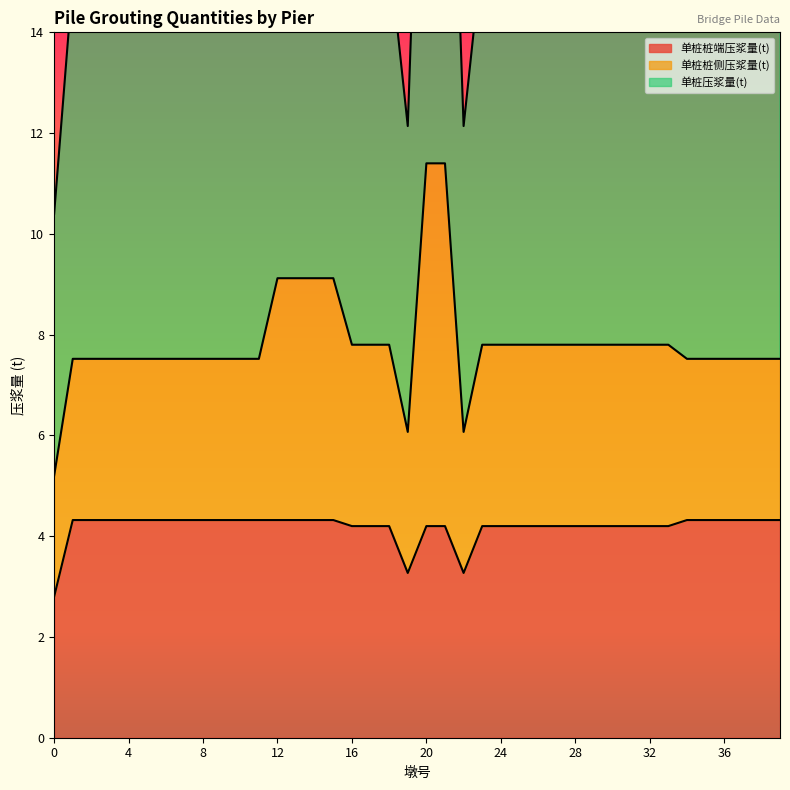

True or false: 单桩压浆量(t) has a value of 4.0 at 7.

False